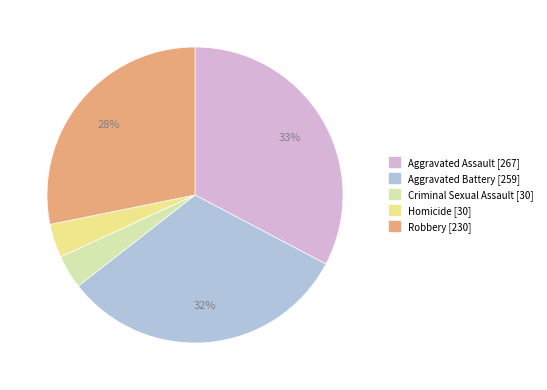

What percentage is the Criminal Sexual Assault slice, to the nearest percent?

4%